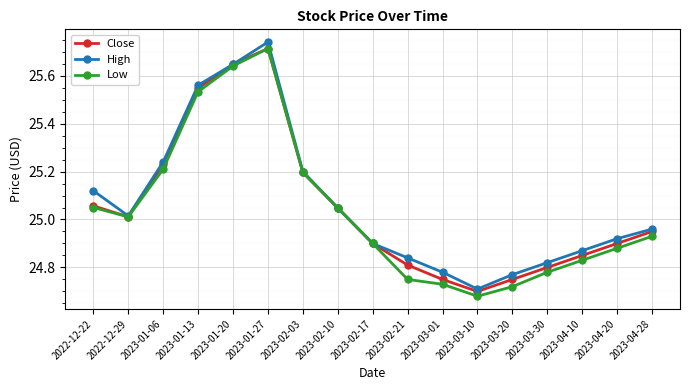

What is the label of the 1st point from the right?

2023-04-28